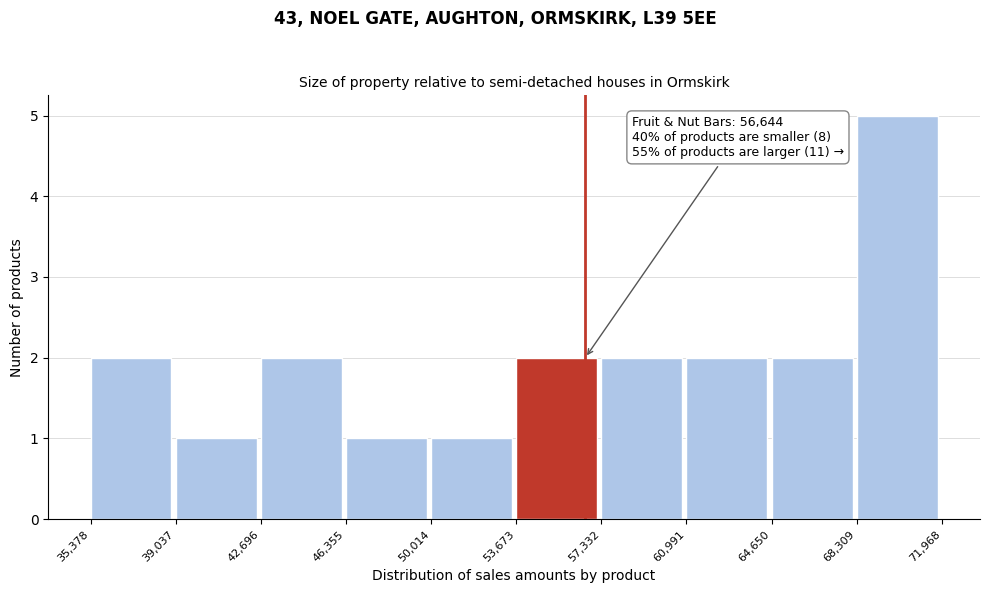

Which range on the x-axis has the tallest bar?

68,309 to 71,968